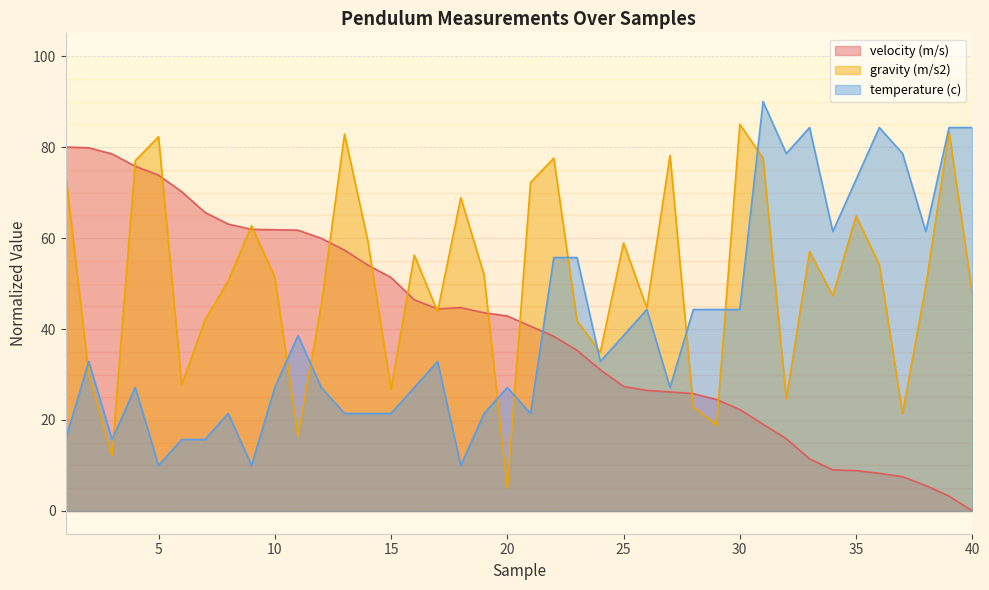

Which series ends up on top after the final intersection of gravity (m/s2) and temperature (c)?

temperature (c)